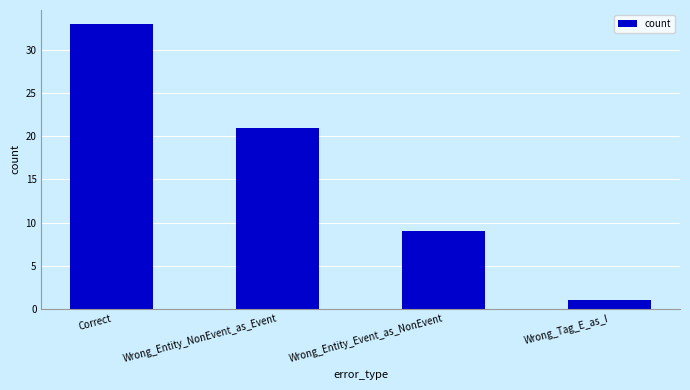

What is the change in value from Correct to Wrong_Entity_Event_as_NonEvent?

-24